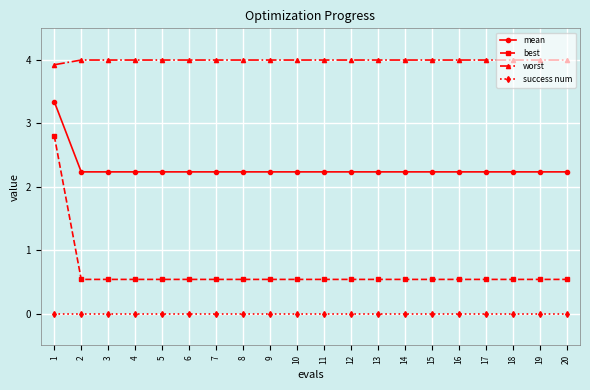

List the series in order of their peak value, highest first.

worst, mean, best, success num